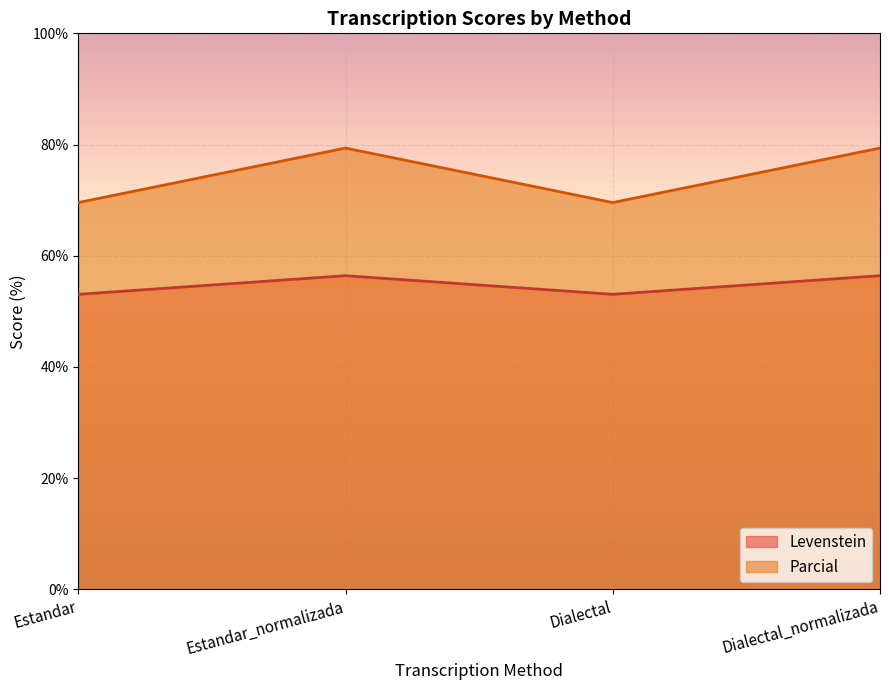

Reading right to left, transcribe all the data shown in this chart.

Levenstein: 56.4	53.1	56.4	53.1
Parcial: 79.4	69.6	79.4	69.6